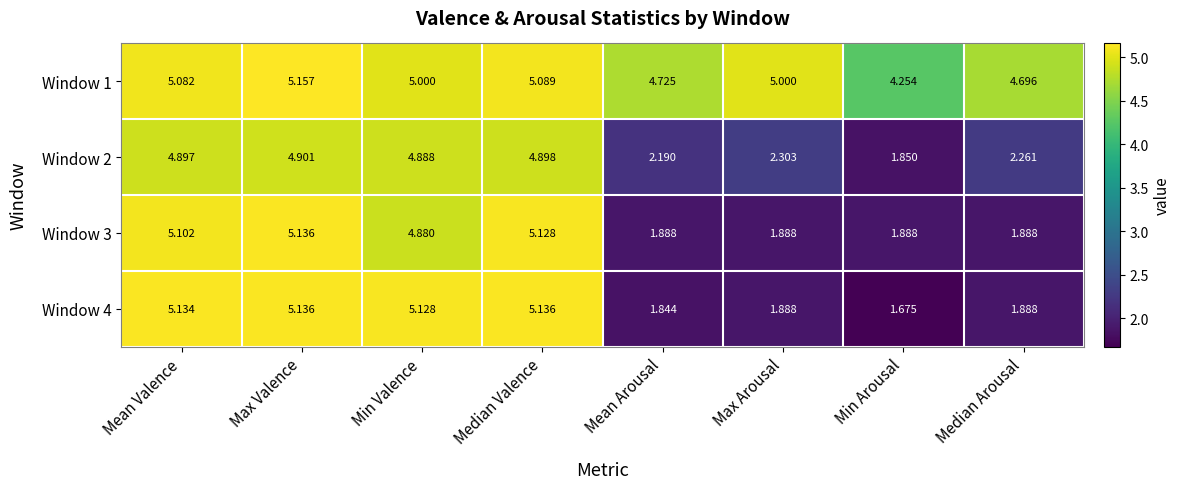

At which label does Window 3 first exceed 4?

Mean Valence